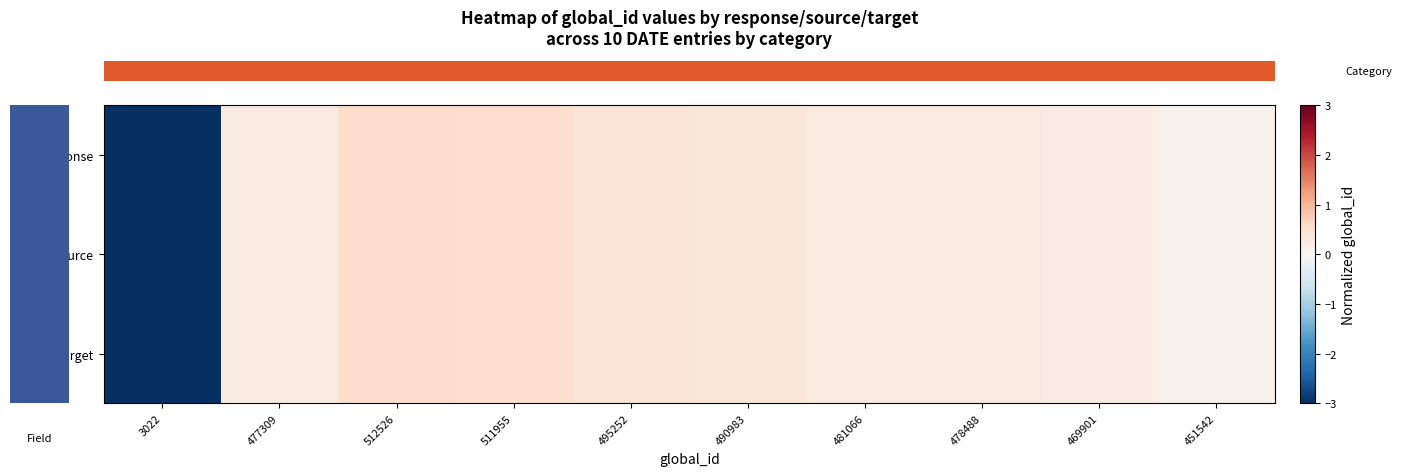

Between 490983 and 478488, which is larger?

490983